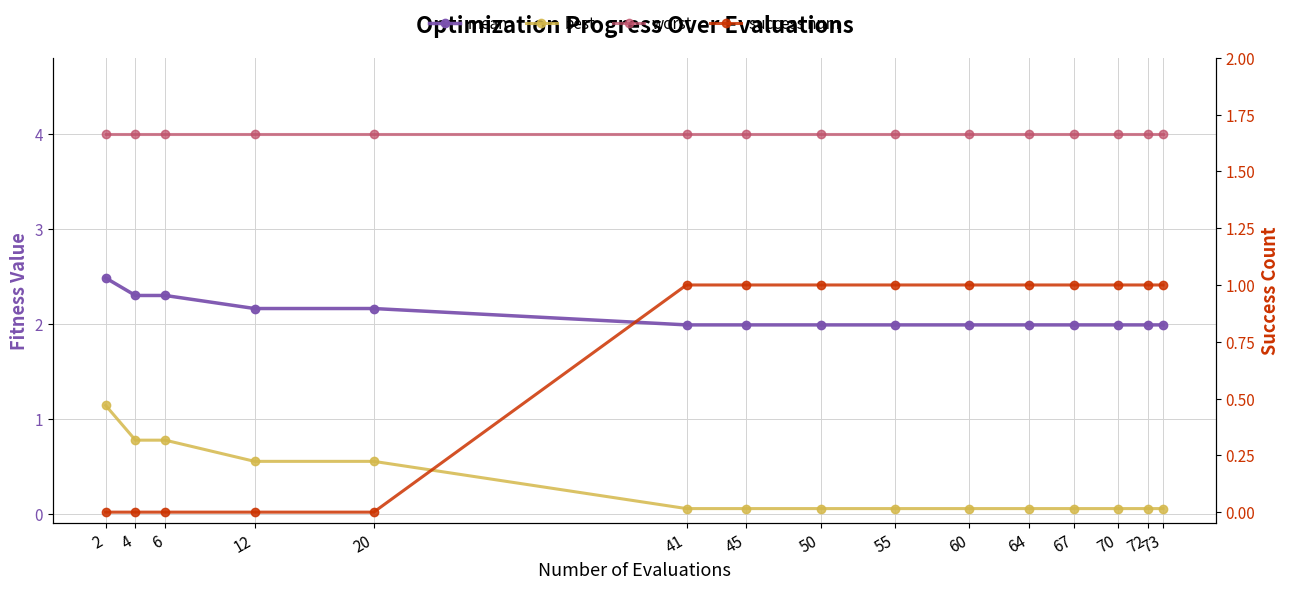

What is the difference between the maximum and second lowest values in the best series?

1.1